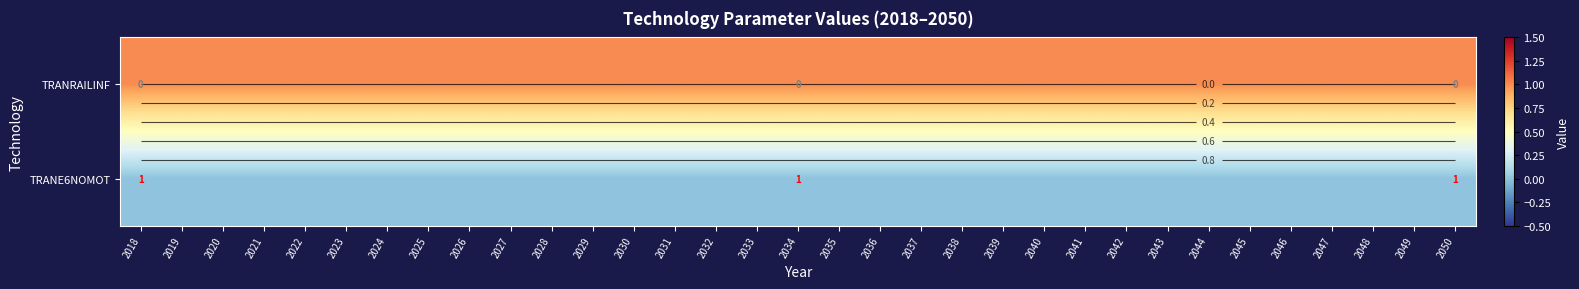

Which series changed the most between 2027 and 2039?

TRANRAILINF